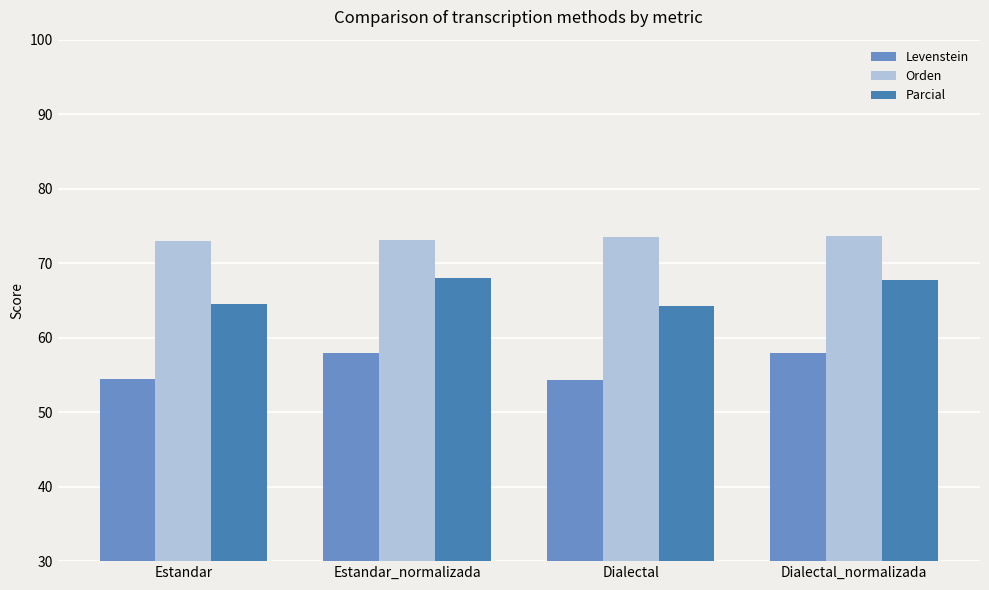

True or false: Orden has a value of 73.6 at Dialectal_normalizada.

True